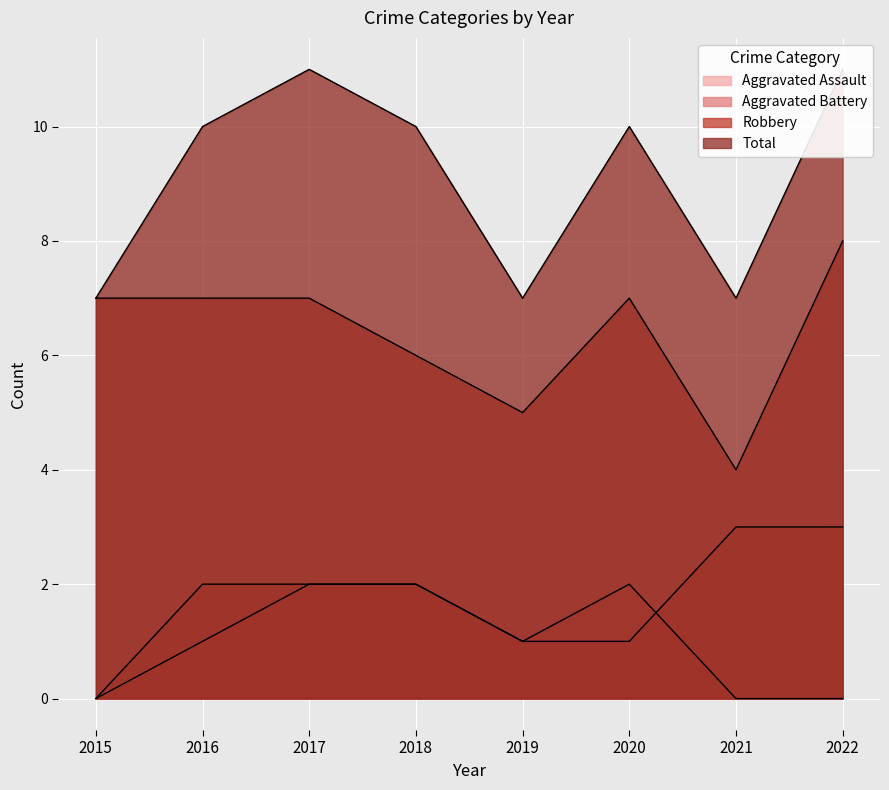

Which category has the lowest value across all series?

2015